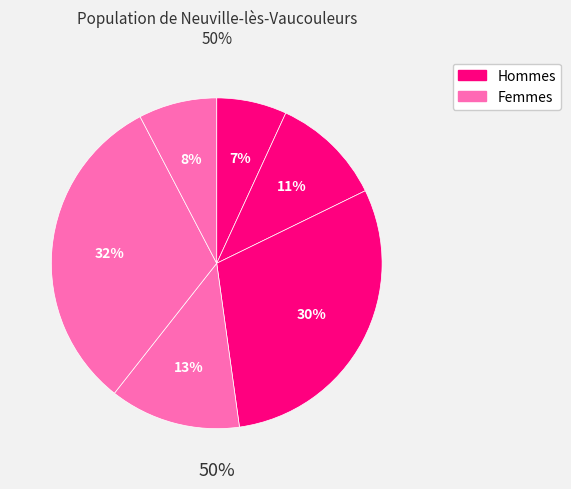

Count the number of slices in the pie.

6